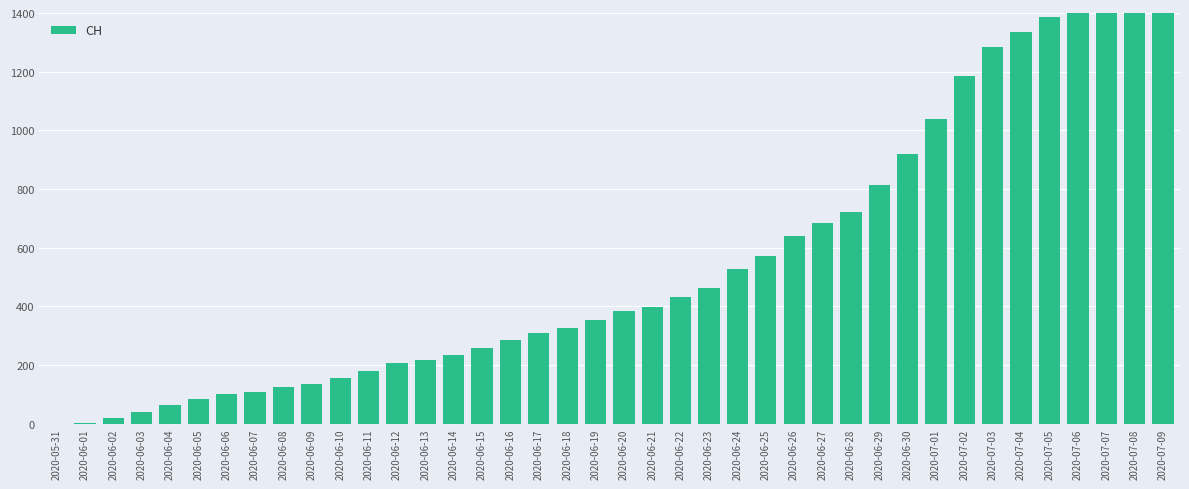

List the labels in order of value, smallest first.

2020-05-31, 2020-06-01, 2020-06-02, 2020-06-03, 2020-06-04, 2020-06-05, 2020-06-06, 2020-06-07, 2020-06-08, 2020-06-09, 2020-06-10, 2020-06-11, 2020-06-12, 2020-06-13, 2020-06-14, 2020-06-15, 2020-06-16, 2020-06-17, 2020-06-18, 2020-06-19, 2020-06-20, 2020-06-21, 2020-06-22, 2020-06-23, 2020-06-24, 2020-06-25, 2020-06-26, 2020-06-27, 2020-06-28, 2020-06-29, 2020-06-30, 2020-07-01, 2020-07-02, 2020-07-03, 2020-07-04, 2020-07-05, 2020-07-06, 2020-07-07, 2020-07-08, 2020-07-09